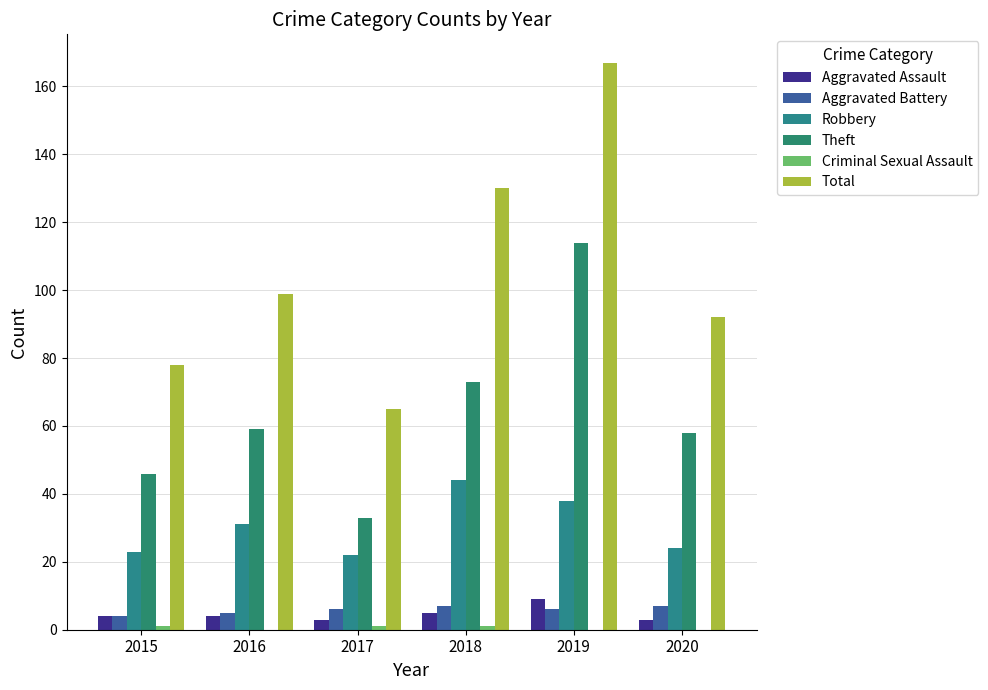

At which category is the sum across all series the highest?

2019